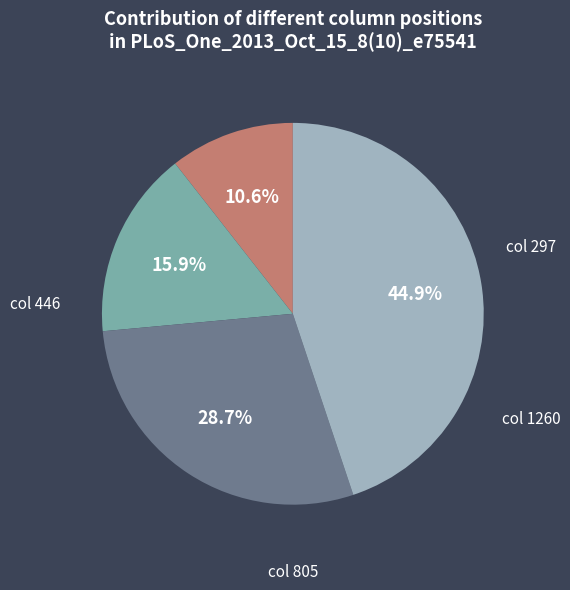

Which has a higher value, col 297 or col 805?

col 805